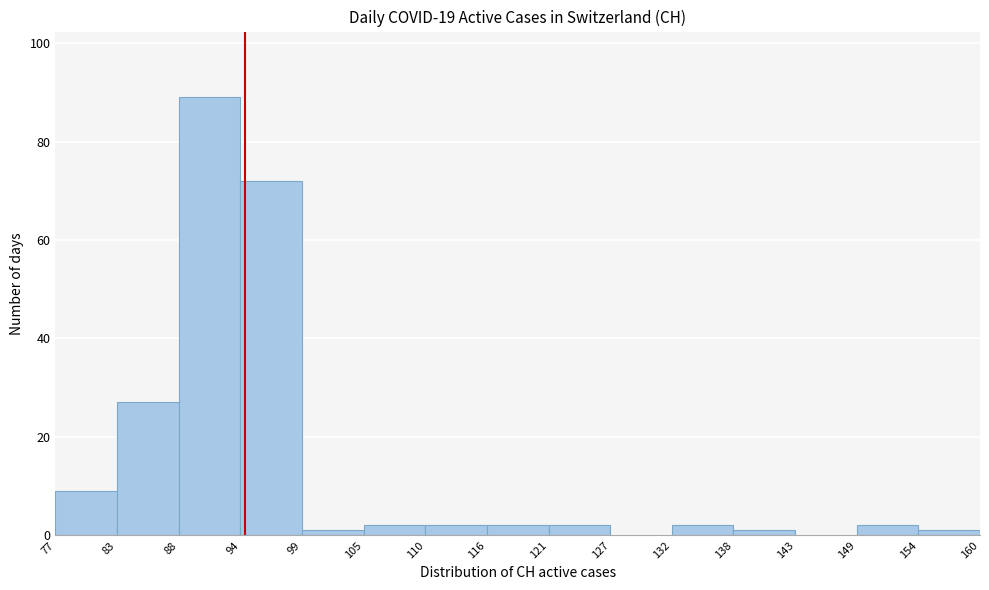

Reading left to right, transcribe this chart: for each bar, give the range it covers on the x-axis and its height. The values are not printed on the chart, so give them approximately, as read against the axis.

77 to 83: 10
83 to 88: 28
88 to 94: 90
94 to 99: 72
99 to 105: under 2
105 to 110: 2
110 to 116: 2
116 to 121: 2
121 to 127: 2
127 to 132: 0
132 to 138: 2
138 to 143: under 2
143 to 149: 0
149 to 154: 2
154 to 160: under 2